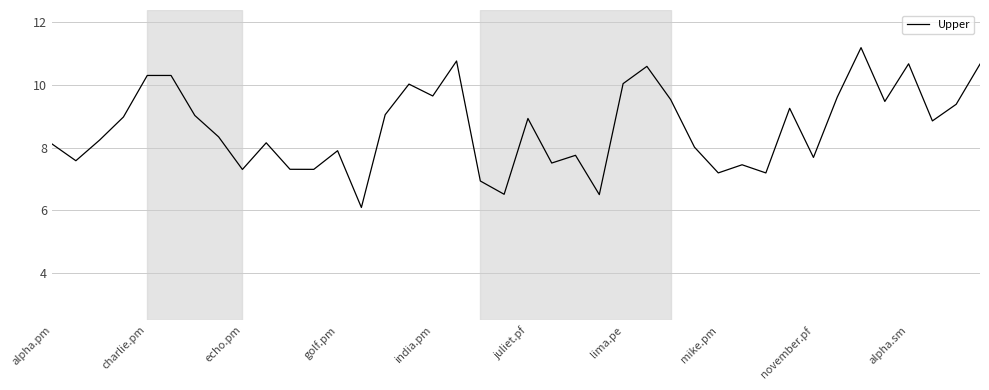

What is the maximum value shown in the chart?

11.2